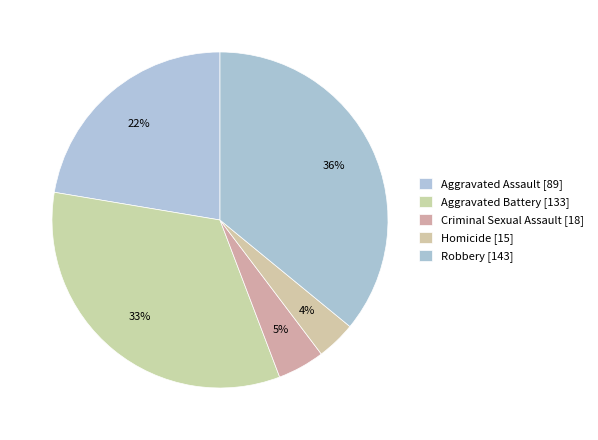

Rank the categories by value from lowest to highest.

Homicide, Criminal Sexual Assault, Aggravated Assault, Aggravated Battery, Robbery